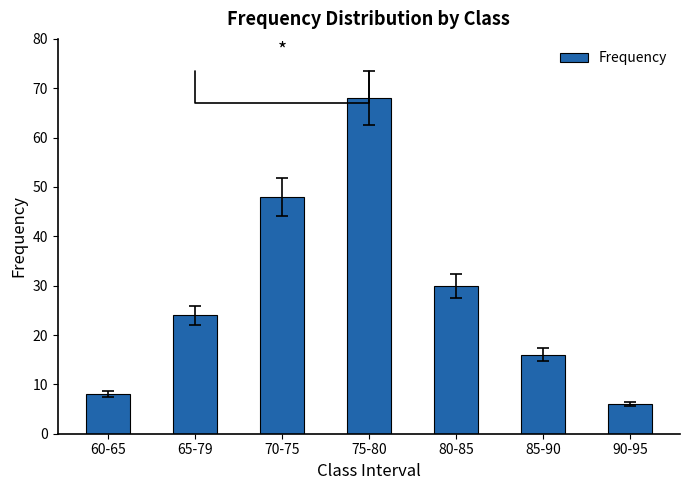

List the labels in order of value, smallest first.

90-95, 60-65, 85-90, 65-79, 80-85, 70-75, 75-80